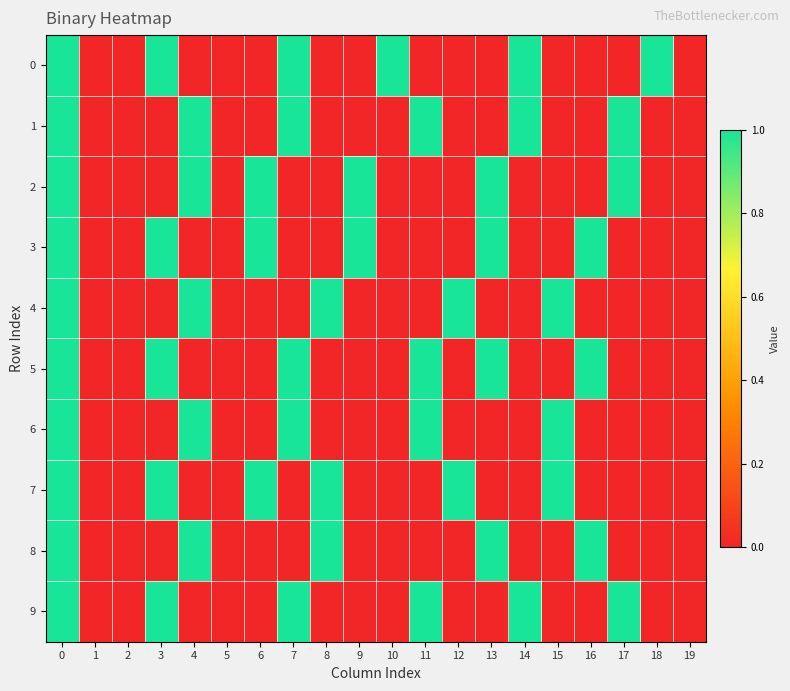

Reading right to left, extract all data points from this chart.

0: 19=0	18=1	17=0	16=0	15=0	14=1	13=0	12=0	11=0	10=1	9=0	8=0	7=1	6=0	5=0	4=0	3=1	2=0	1=0	0=1
1: 19=0	18=0	17=1	16=0	15=0	14=1	13=0	12=0	11=1	10=0	9=0	8=0	7=1	6=0	5=0	4=1	3=0	2=0	1=0	0=1
2: 19=0	18=0	17=1	16=0	15=0	14=0	13=1	12=0	11=0	10=0	9=1	8=0	7=0	6=1	5=0	4=1	3=0	2=0	1=0	0=1
3: 19=0	18=0	17=0	16=1	15=0	14=0	13=1	12=0	11=0	10=0	9=1	8=0	7=0	6=1	5=0	4=0	3=1	2=0	1=0	0=1
4: 19=0	18=0	17=0	16=0	15=1	14=0	13=0	12=1	11=0	10=0	9=0	8=1	7=0	6=0	5=0	4=1	3=0	2=0	1=0	0=1
5: 19=0	18=0	17=0	16=1	15=0	14=0	13=1	12=0	11=1	10=0	9=0	8=0	7=1	6=0	5=0	4=0	3=1	2=0	1=0	0=1
6: 19=0	18=0	17=0	16=0	15=1	14=0	13=0	12=0	11=1	10=0	9=0	8=0	7=1	6=0	5=0	4=1	3=0	2=0	1=0	0=1
7: 19=0	18=0	17=0	16=0	15=1	14=0	13=0	12=1	11=0	10=0	9=0	8=1	7=0	6=1	5=0	4=0	3=1	2=0	1=0	0=1
8: 19=0	18=0	17=0	16=1	15=0	14=0	13=1	12=0	11=0	10=0	9=0	8=1	7=0	6=0	5=0	4=1	3=0	2=0	1=0	0=1
9: 19=0	18=0	17=1	16=0	15=0	14=1	13=0	12=0	11=1	10=0	9=0	8=0	7=1	6=0	5=0	4=0	3=1	2=0	1=0	0=1